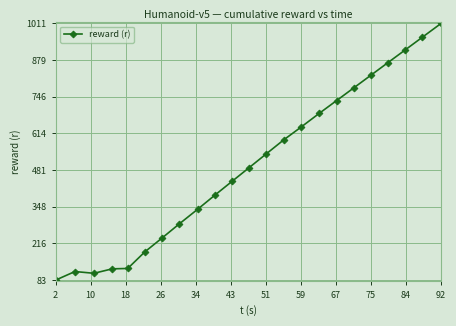

What is the greatest value displayed?

1011.3